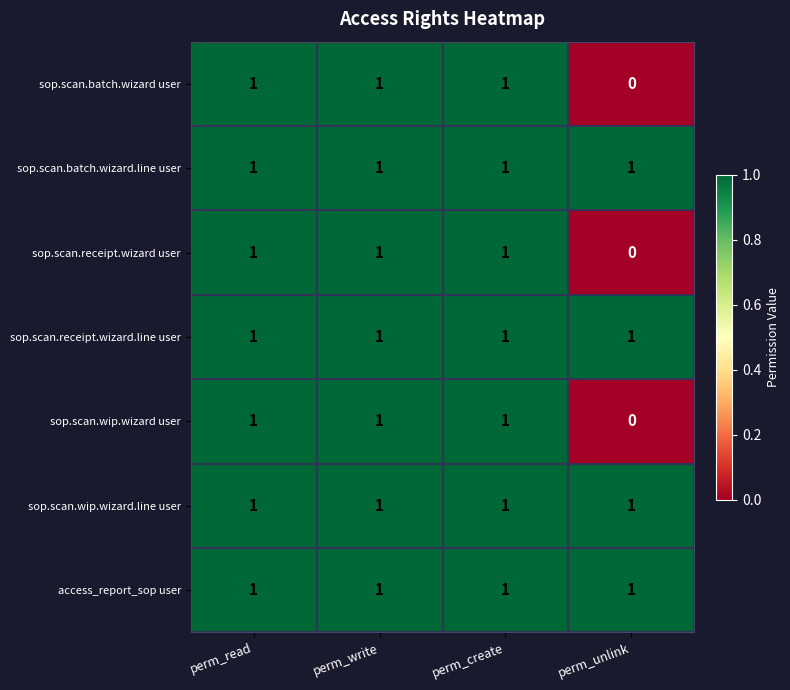

Which category has the lowest value across all series?

perm_unlink